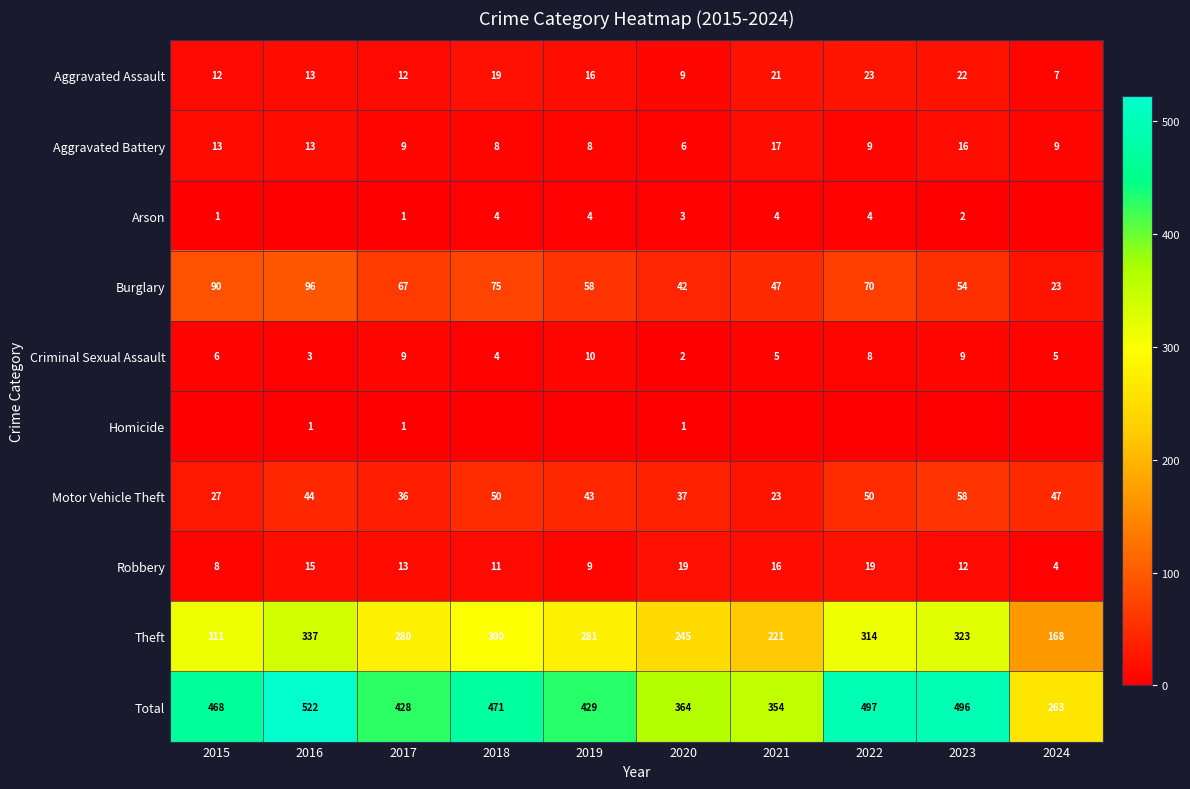

Is the value of Aggravated Battery at 2024 greater than the value of Arson at 2021?

Yes